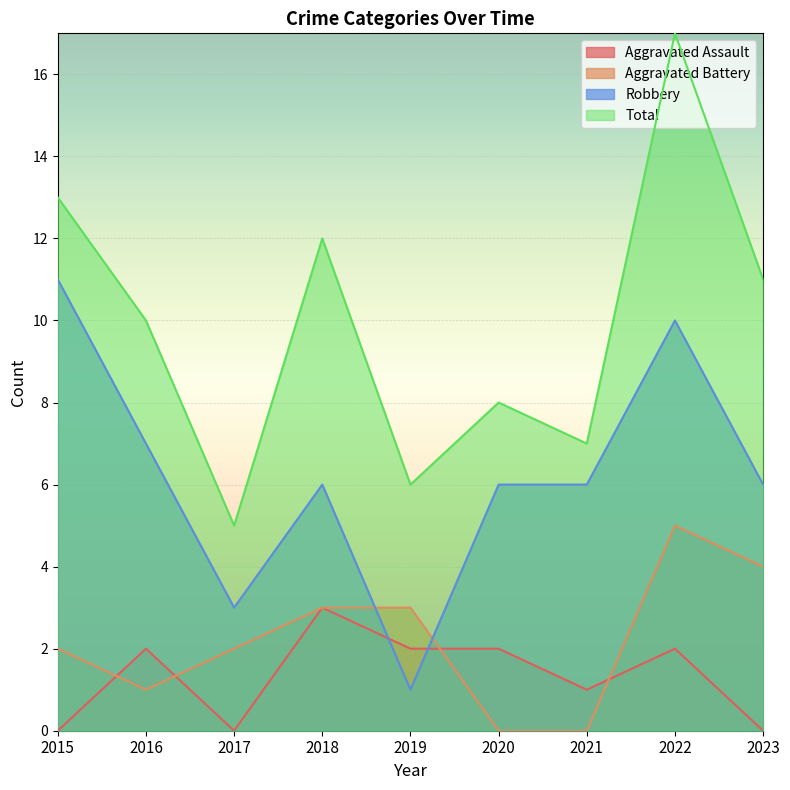

What is the sum of the Total values at 2021 and 2015?

20